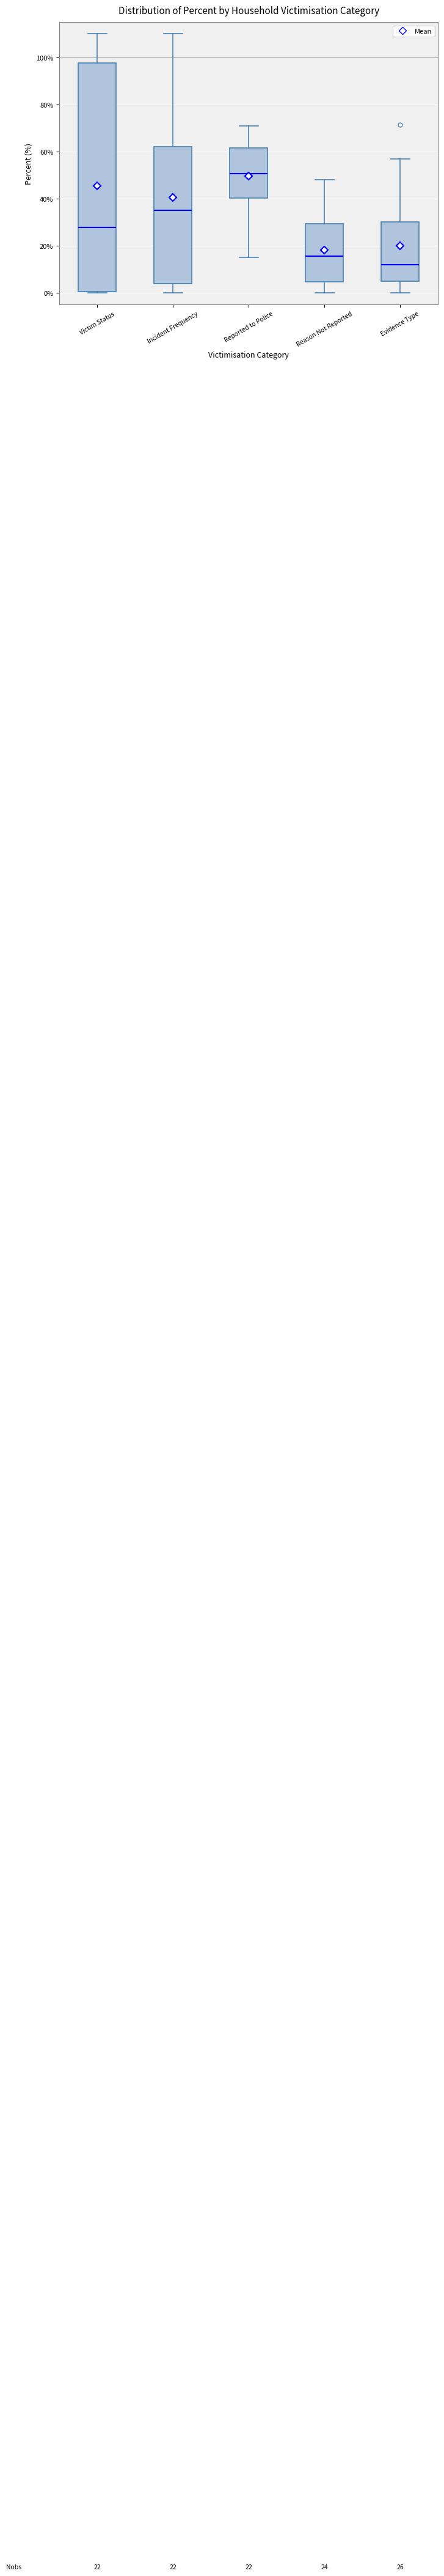

Which box's median line is the highest?

Reported to Police